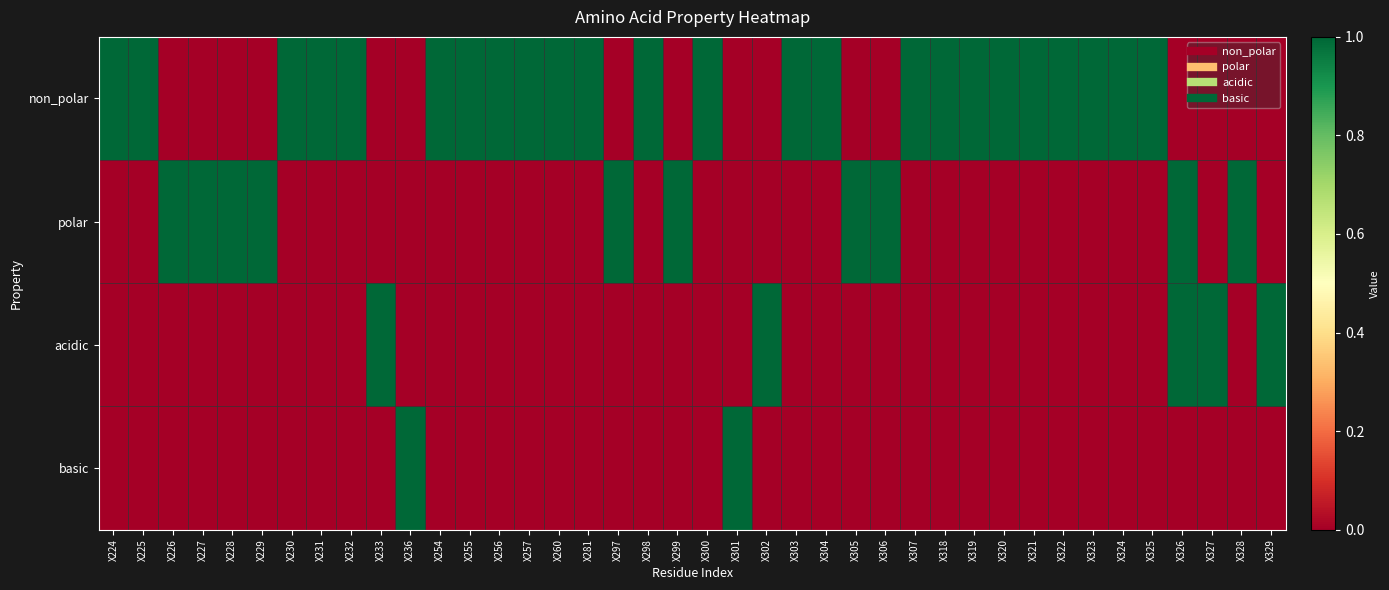

What is the total value across all series at X304?

1